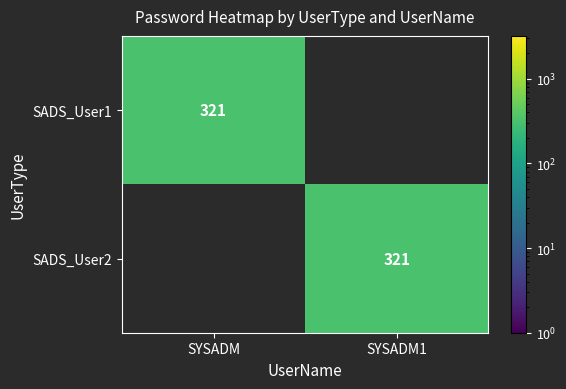

Which category has the highest value across all series?

SYSADM